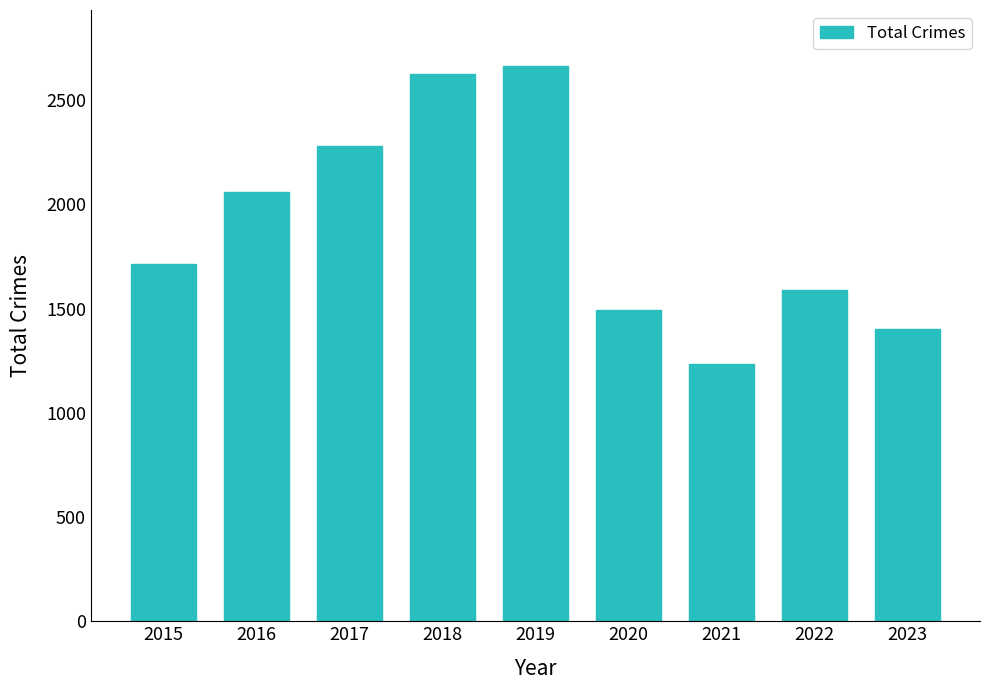

What is the sum of all values?

17064